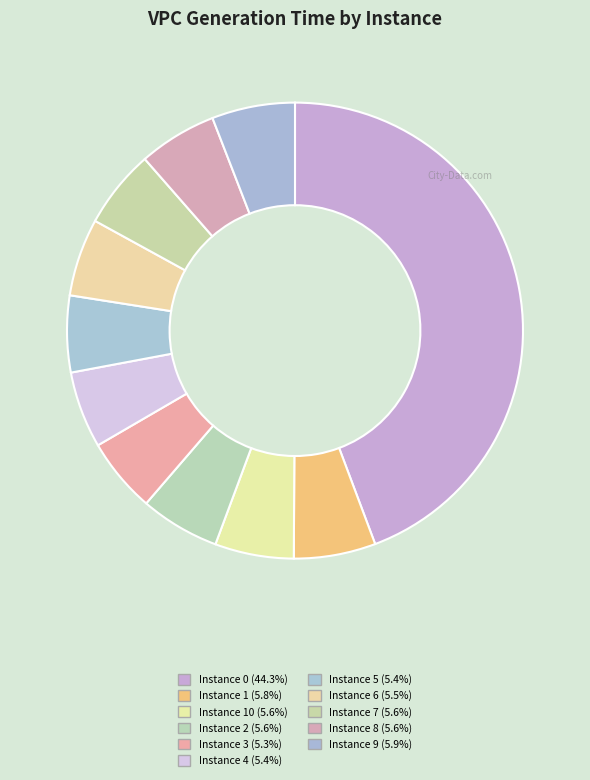

Is there any slice that represents more than half of the pie?

No